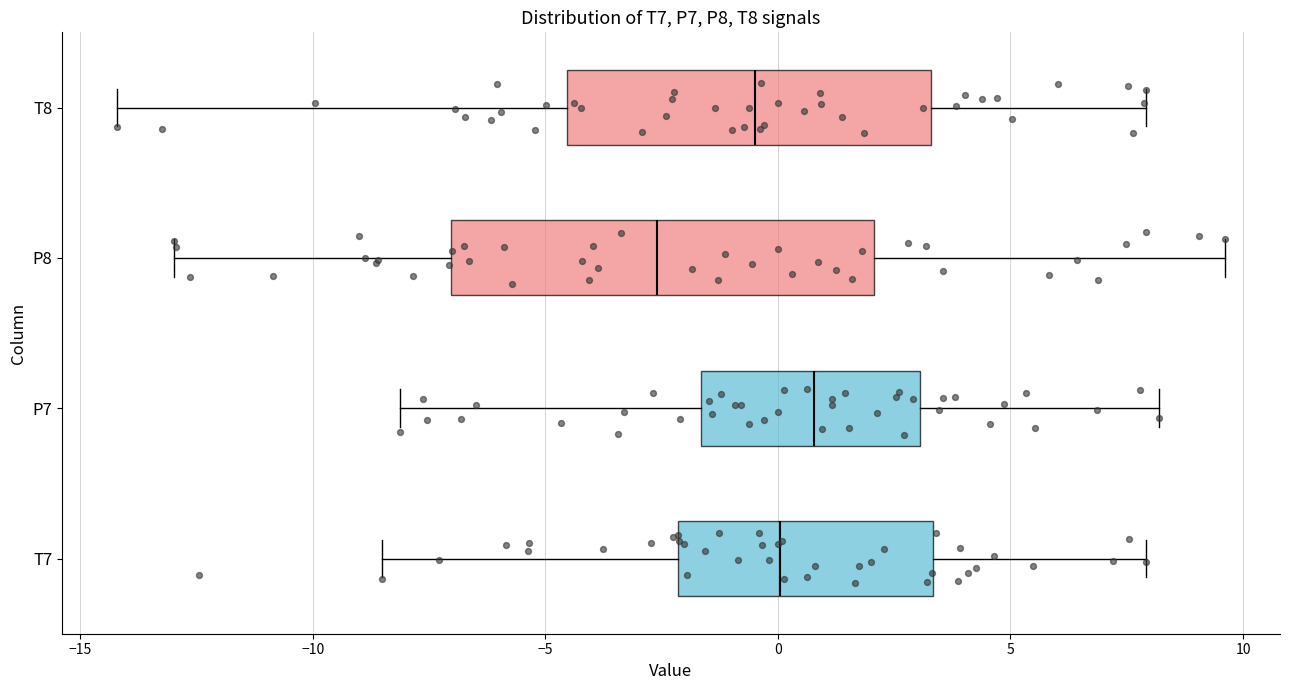

Reading bottom to top, transcribe this box plot: for each box, give where its median line is, the range the box spans, and where its two whiskers end, as read against the x-axis. The values are not printed on the chart, so give them approximately, as read against the axis.

T7: median 0.0, box -2.0 to 3.5, whiskers -8.5 to 8.0
P7: median 1.0, box -1.5 to 3.0, whiskers -8.0 to 8.0
P8: median -2.5, box -7.0 to 2.0, whiskers -13.0 to 9.5
T8: median -0.5, box -4.5 to 3.5, whiskers -14.0 to 8.0